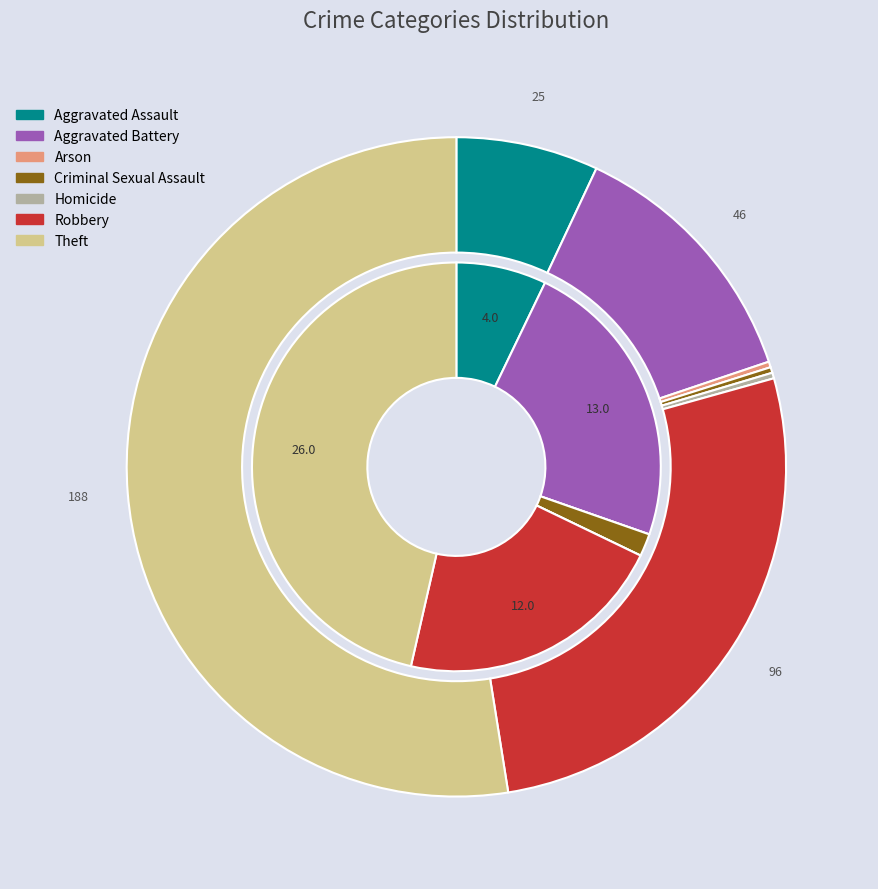

Is there any slice that represents more than half of the pie?

No